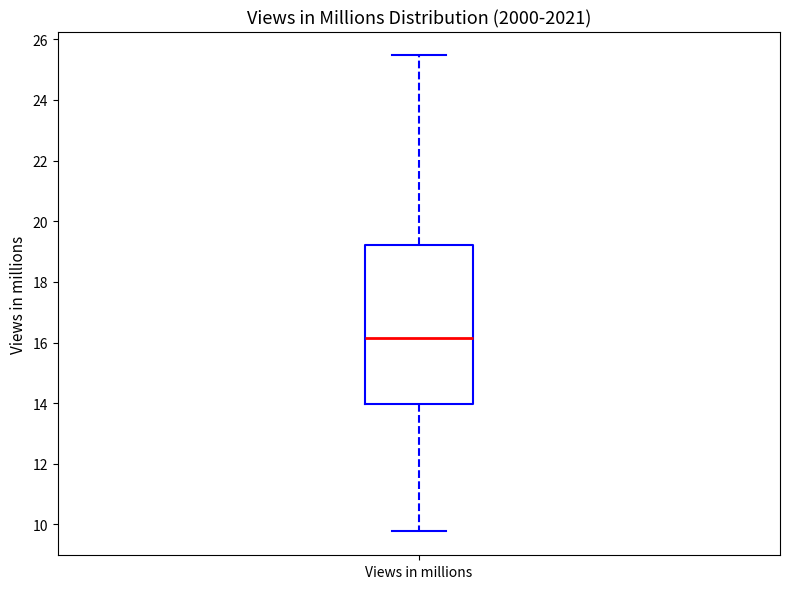

Where is the lower edge of the box for Views in millions on the y-axis? The values are not printed on the chart, so give them approximately, as read against the axis.

14.0